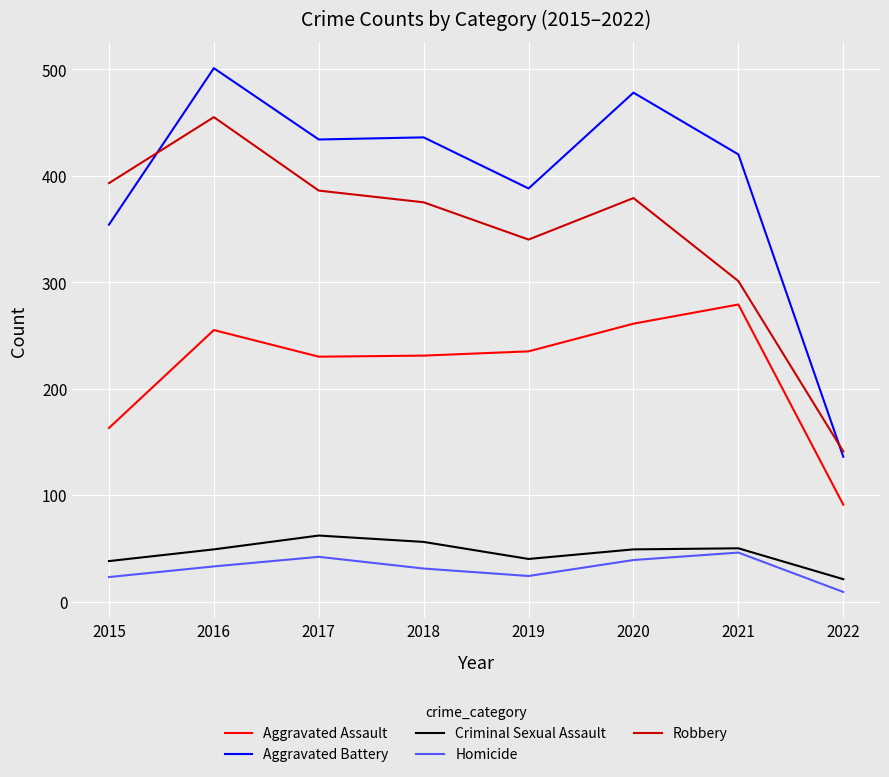

At 2018, list the series in order from smallest to largest.

Homicide, Criminal Sexual Assault, Aggravated Assault, Robbery, Aggravated Battery